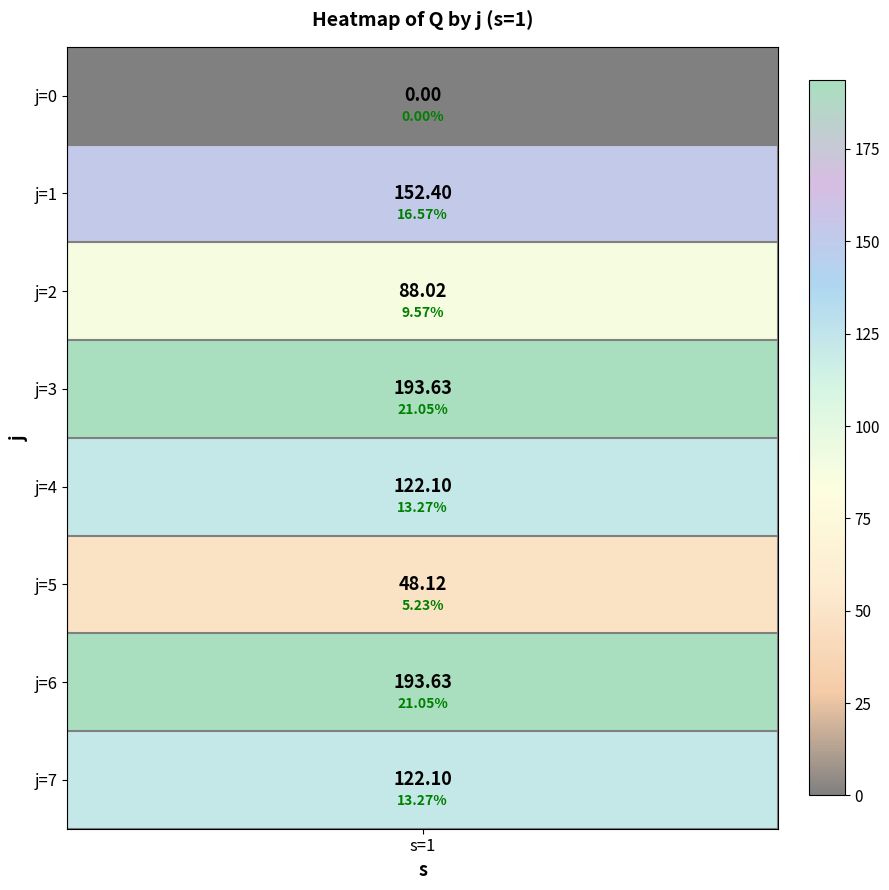

True or false: the data shows 122.1 at j=7.

True